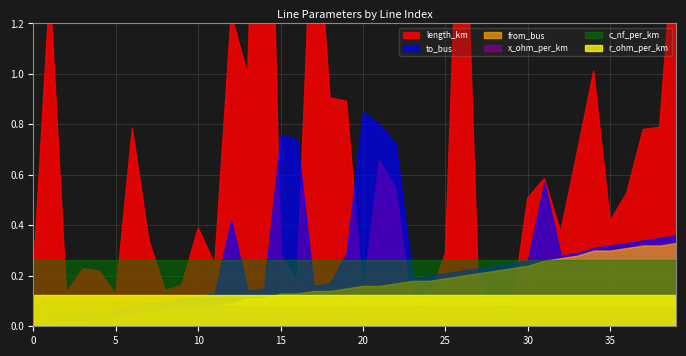

What is the maximum value shown in the chart?

261.0